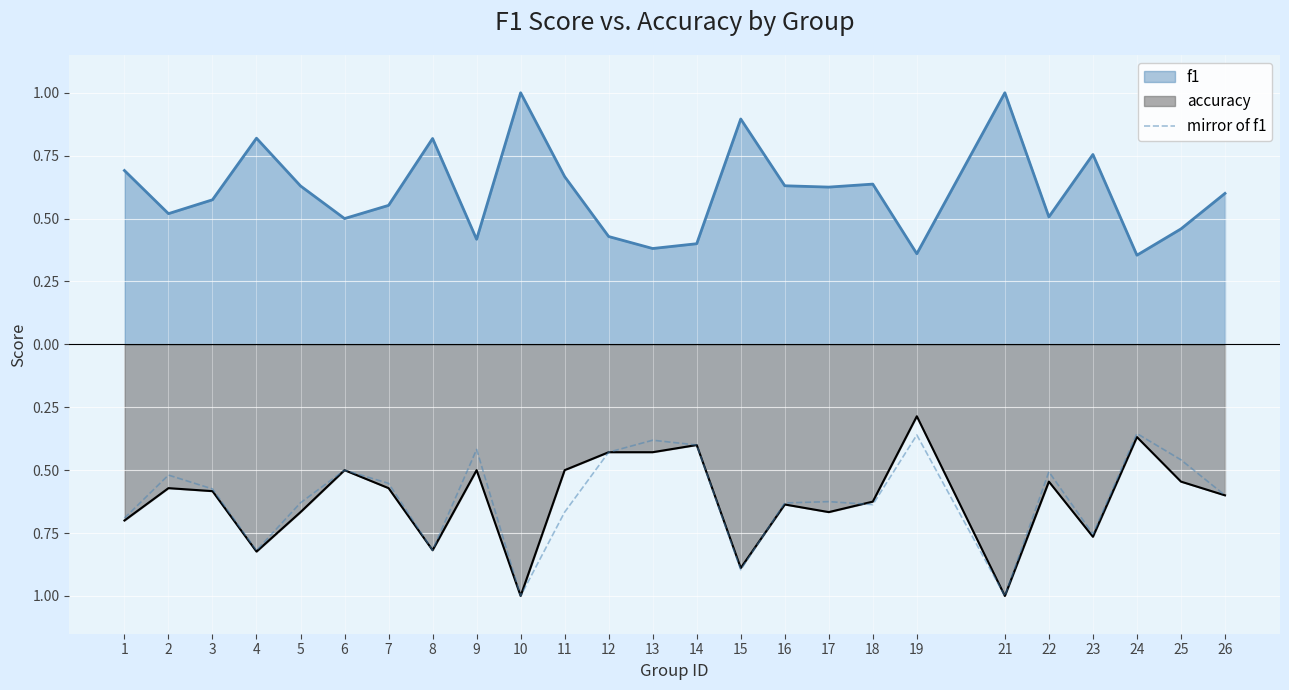

Reading left to right, what are all the values shown in this chart?

-0.7	-0.5	-0.6	-0.8	-0.6	-0.5	-0.6	-0.8	-0.4	-1.0	-0.7	-0.4	-0.4	-0.4	-0.9	-0.6	-0.6	-0.6	-0.4	-1.0	-0.5	-0.8	-0.4	-0.5	-0.6